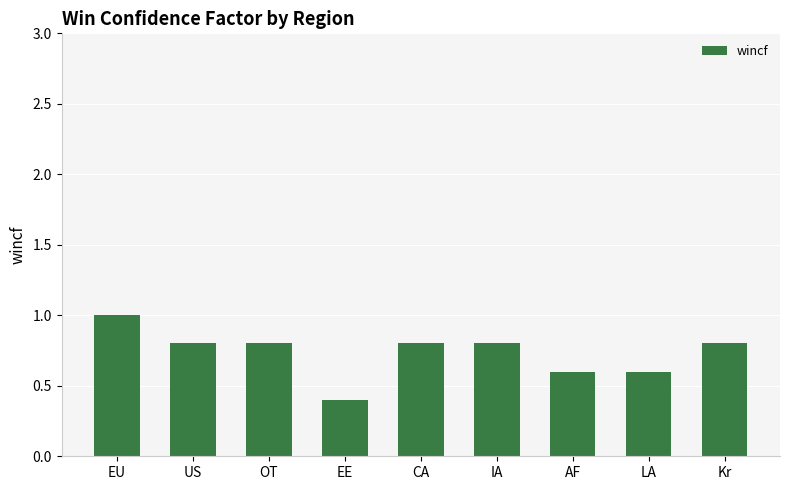

What is the label of the 1st bar from the right?

Kr